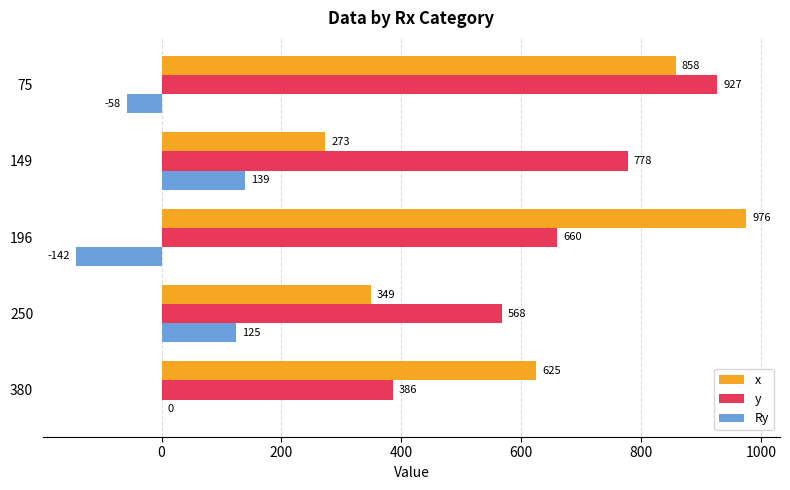

Which category has the highest value across all series?

196